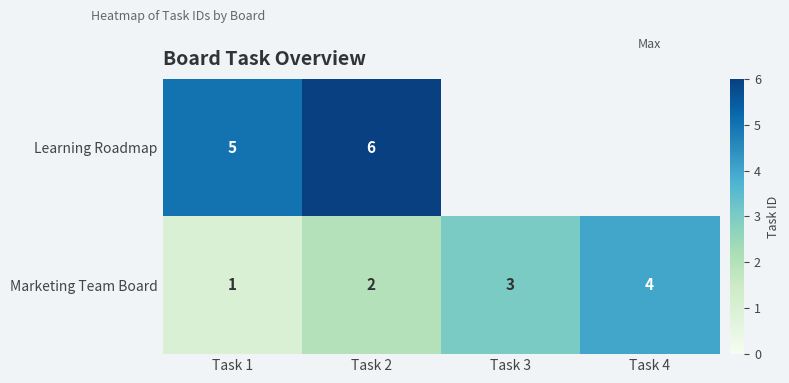

The value of Learning Roadmap at Task 2 is 1.8. True or false?

False